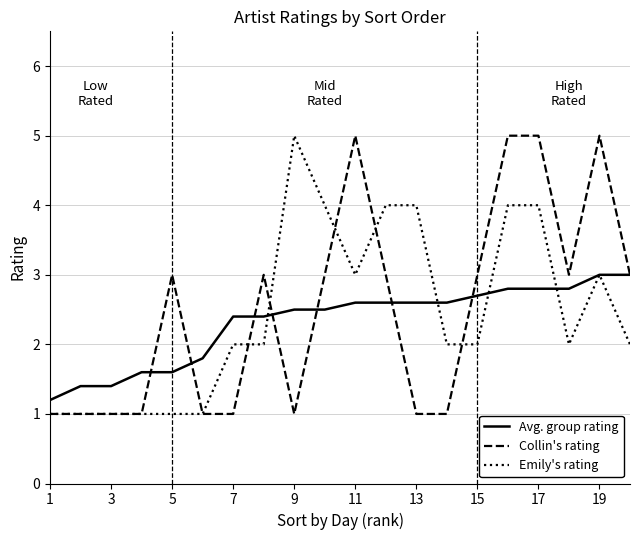

What is the greatest value displayed?

5.0